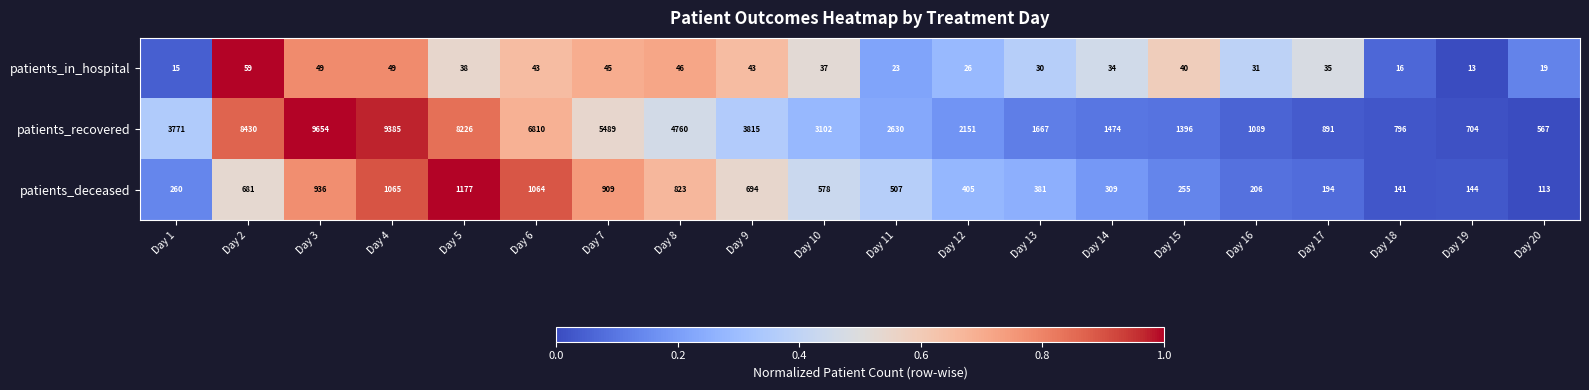

What is the spread (max minus min) of values at Day 10?

3065